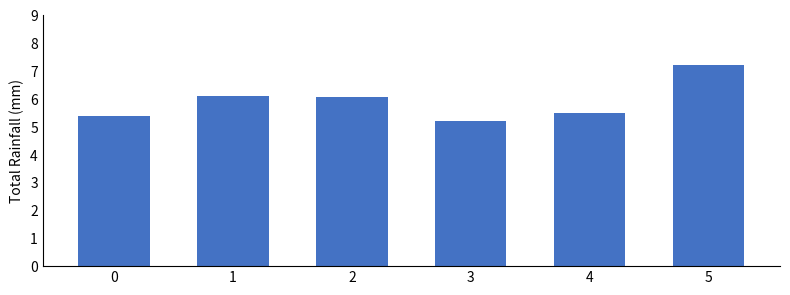

Is it true that the value at 2 is 6.1?

True